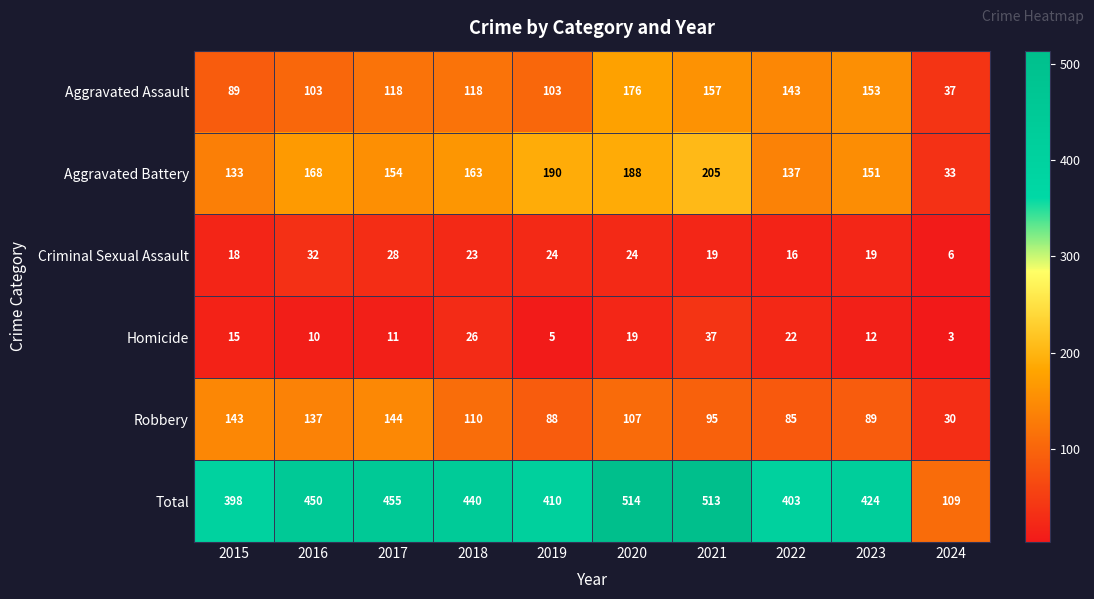

The value of Aggravated Assault at 2017 is 118. True or false?

True